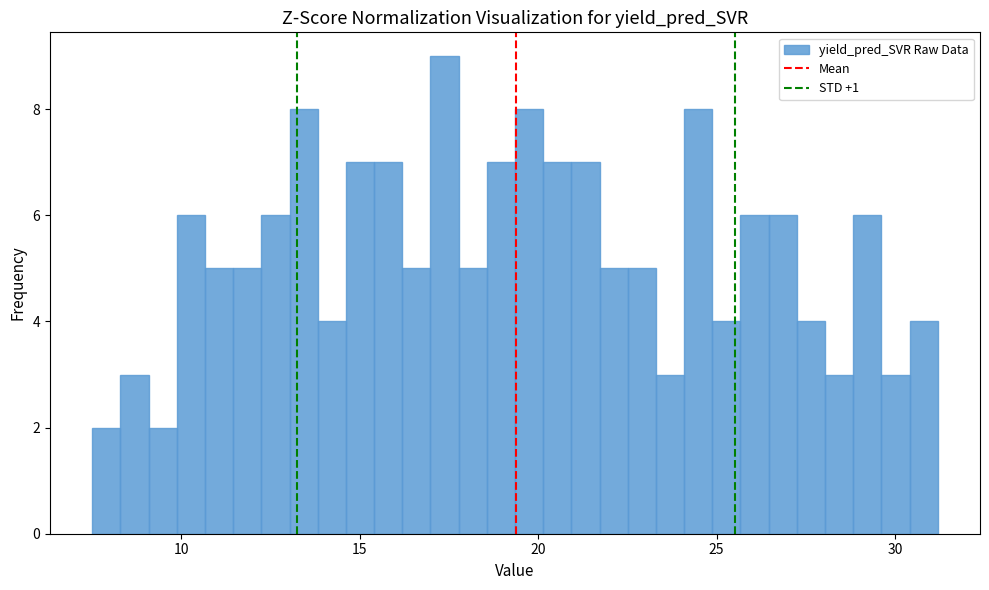

Around what value on the x-axis is the tallest bar? Give the approximate position of its centre, as read against the axis.

17.5